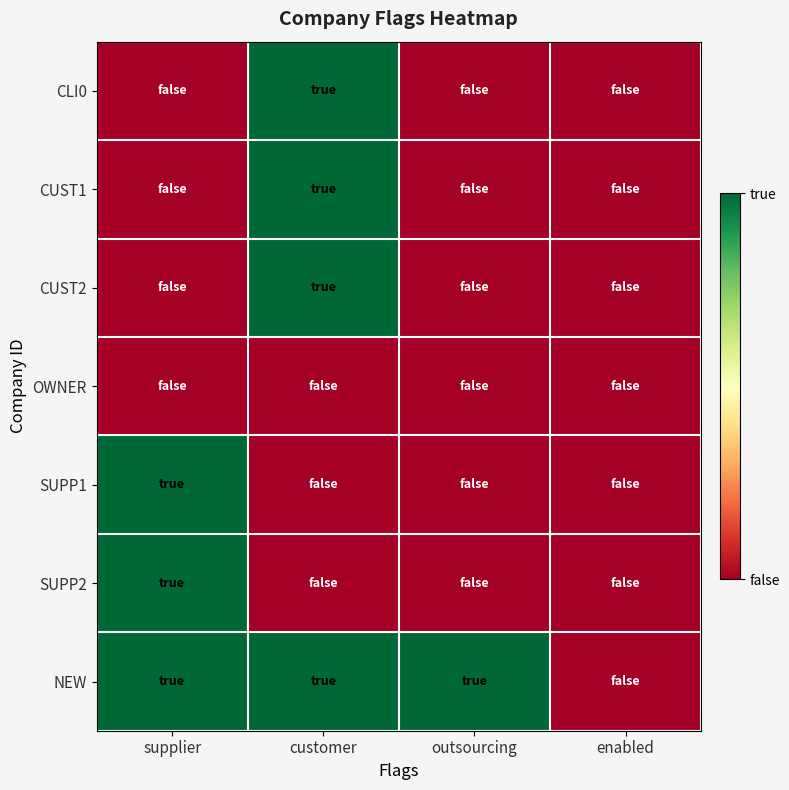

Between supplier and enabled, which is larger?

supplier